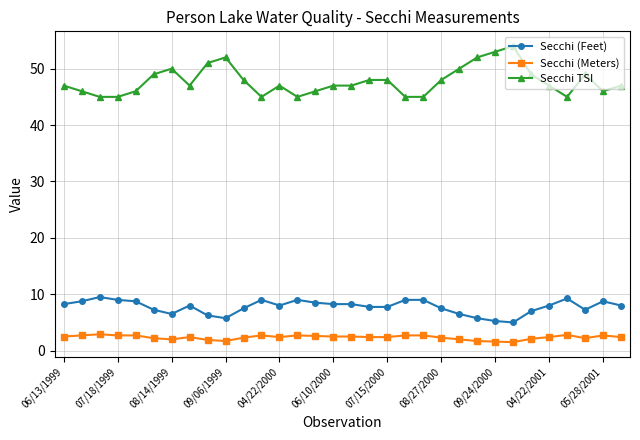

What is the average value of the Secchi (Feet) series?

7.8